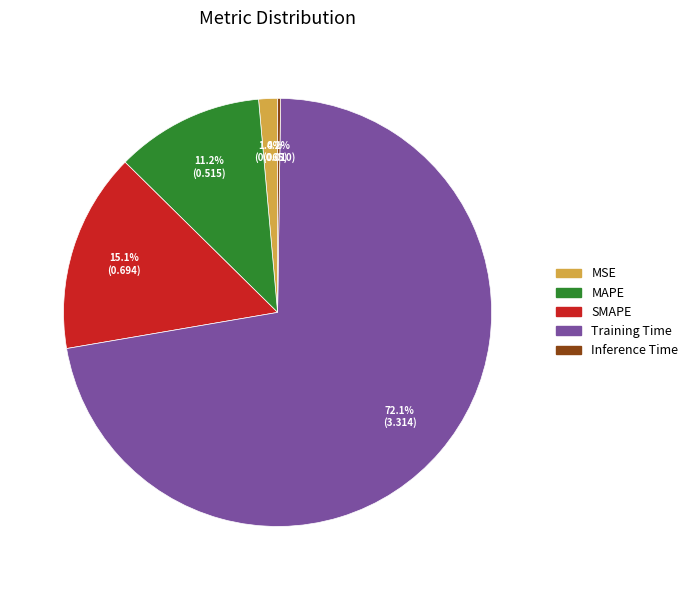

Is MSE the majority of the pie?

No